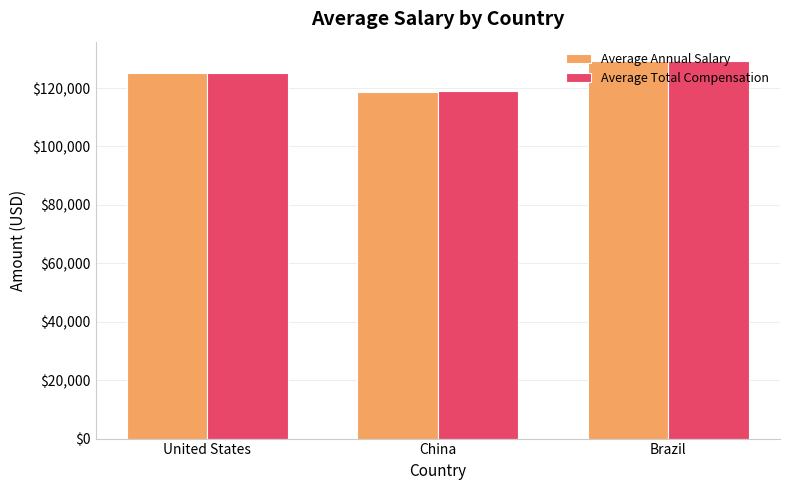

Reading right to left, extract all data points from this chart.

Average Annual Salary: 129215.5	118656.6	125023.7
Average Total Compensation: 129402.8	118868.4	125211.8